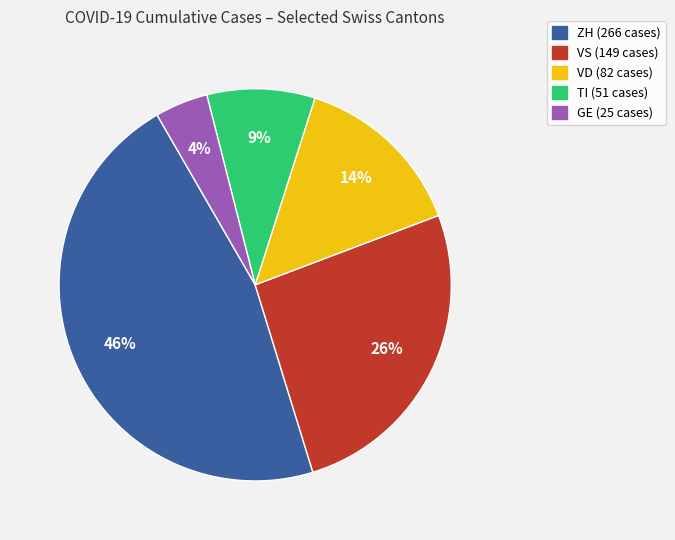

What is the smallest slice in the pie chart?

GE